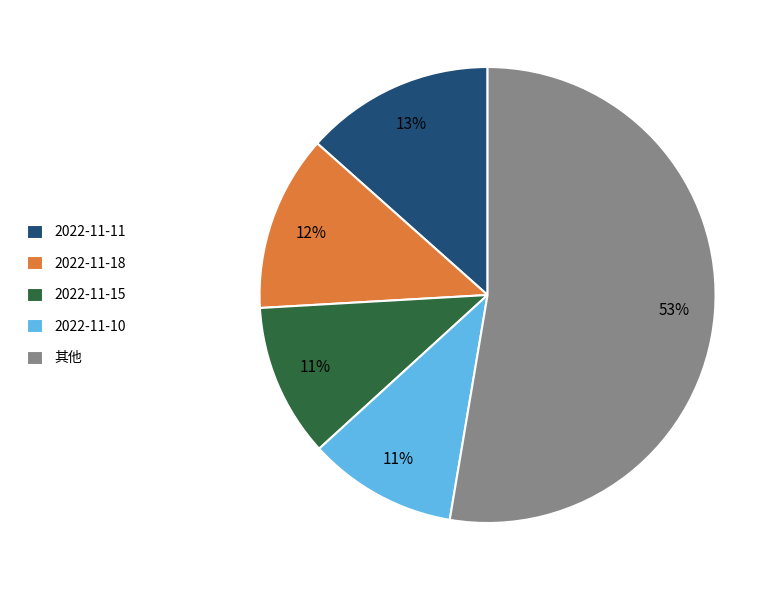

What is the largest slice in the pie chart?

其他